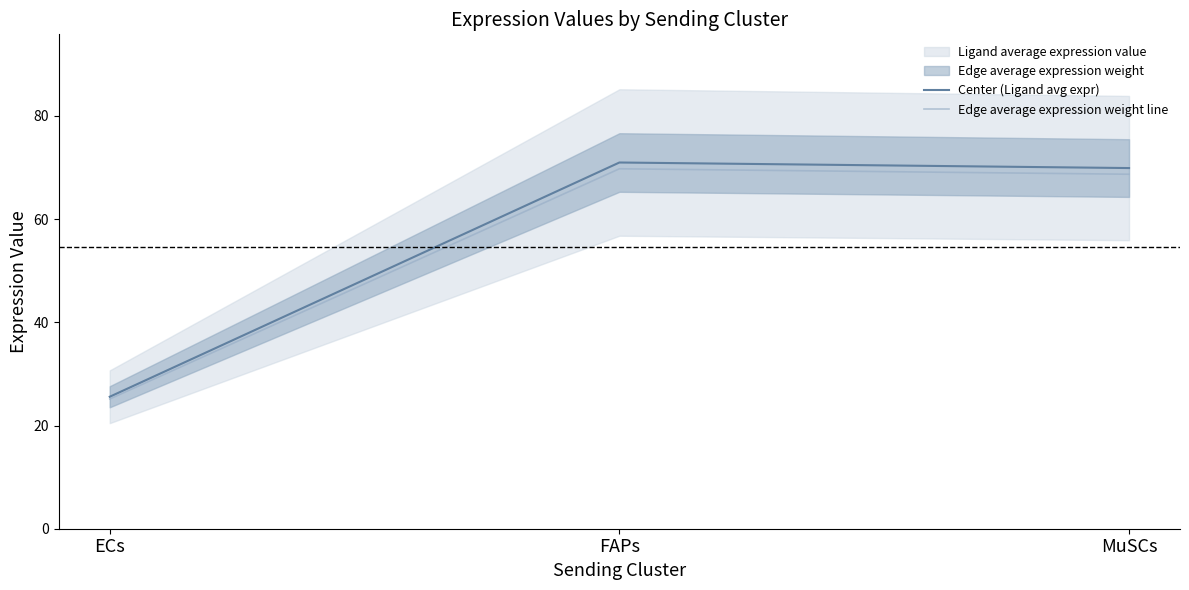

Rank the categories by Edge average expression weight line value from lowest to highest.

ECs, MuSCs, FAPs